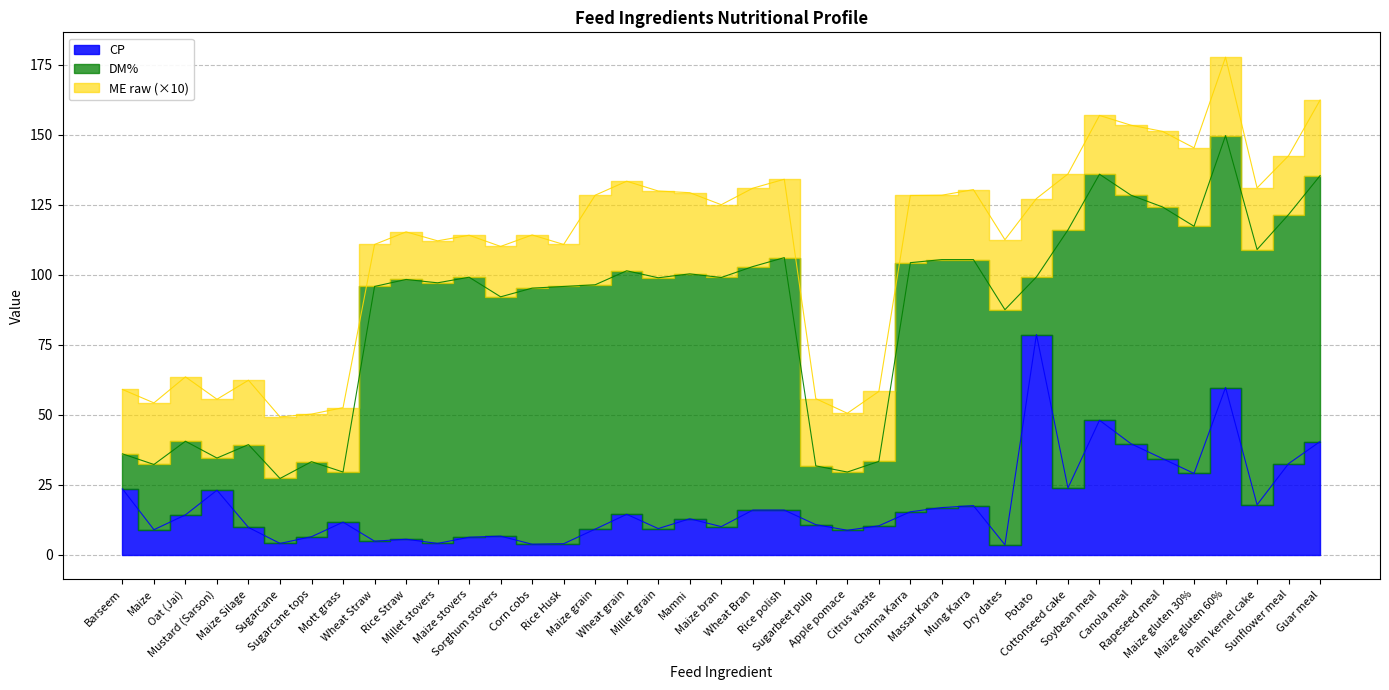

What is the value of the CP point at the 6th from the left?

4.0